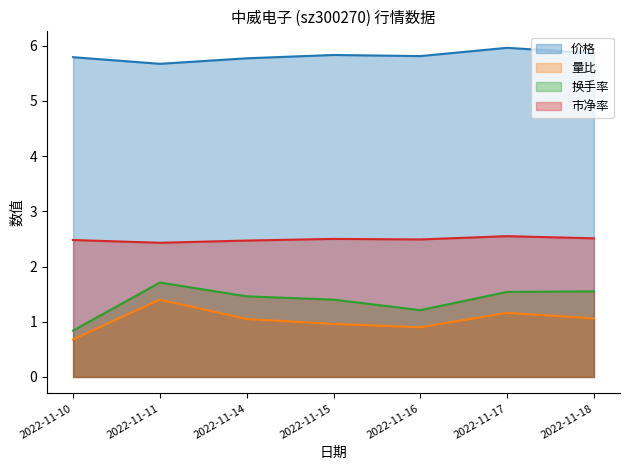

Which series has the largest total across all categories?

价格